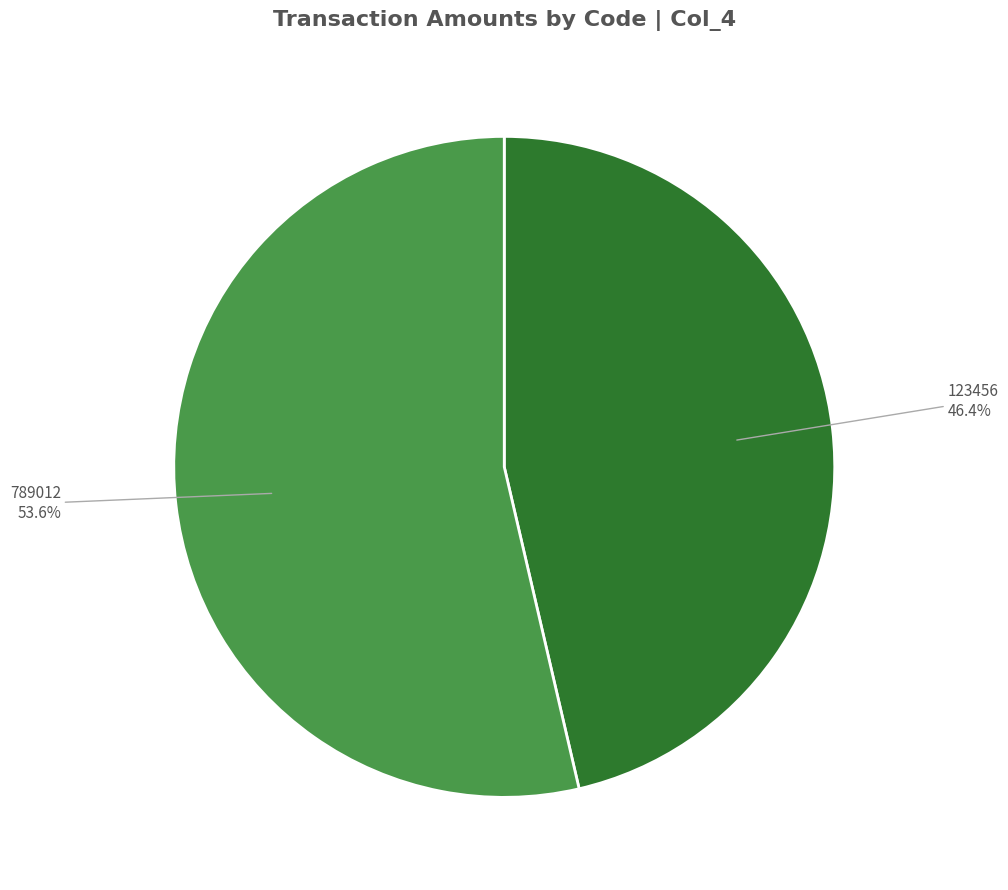

True or false: 789012 accounts for 54% of the total.

True